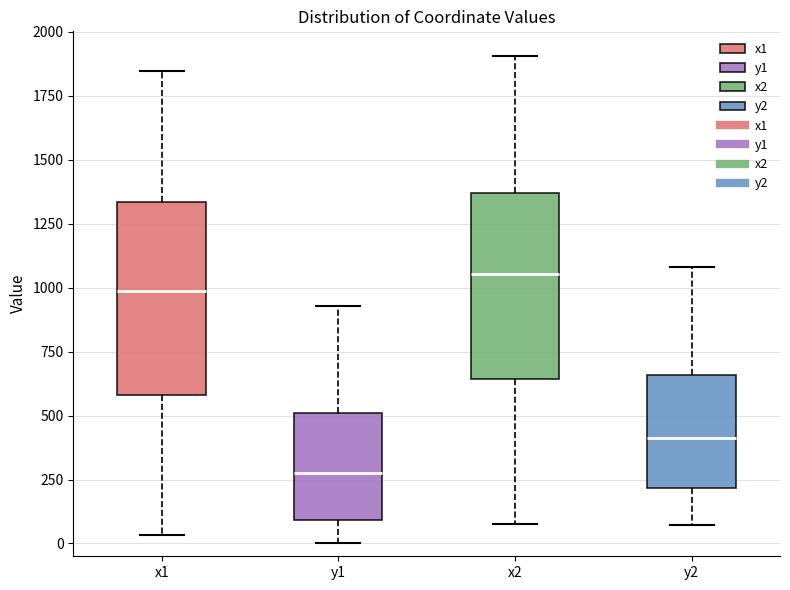

Reading left to right, read every box against the y-axis: the position of its median line, the range the box covers, and the ends of its whiskers. The values are not printed on the chart, so give them approximately, as read against the axis.

x1: median 1000, box 600 to 1350, whiskers 50 to 1850
y1: median 250, box 100 to 500, whiskers 0 to 950
x2: median 1050, box 650 to 1350, whiskers 100 to 1900
y2: median 400, box 200 to 650, whiskers 50 to 1100